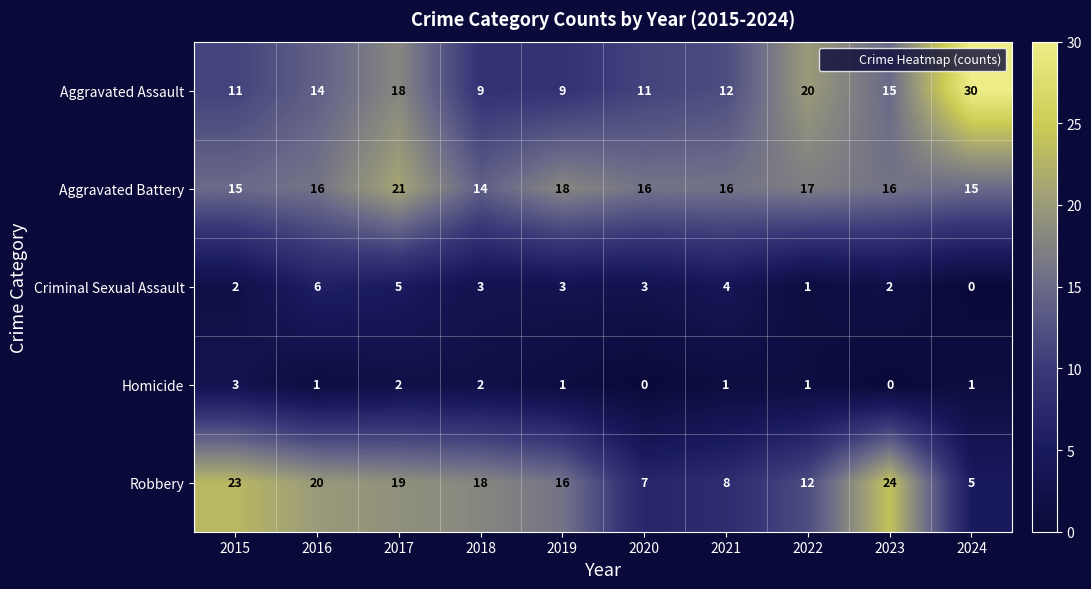

At which label is Aggravated Assault closest to 19?

2017